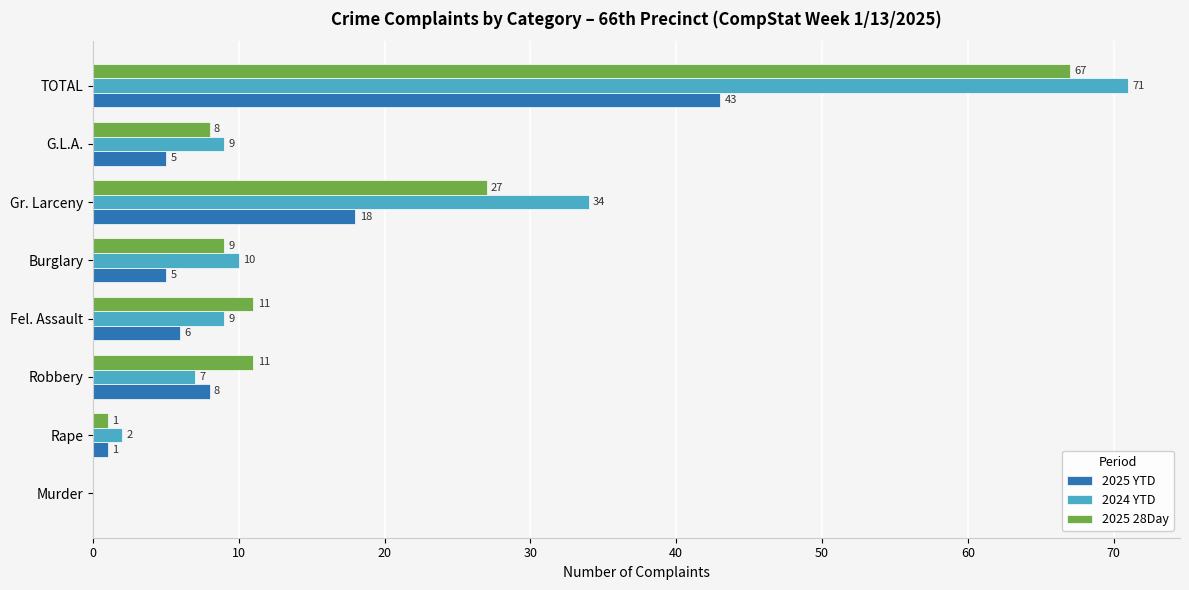

What is the sum of all 2025 28Day values?

134